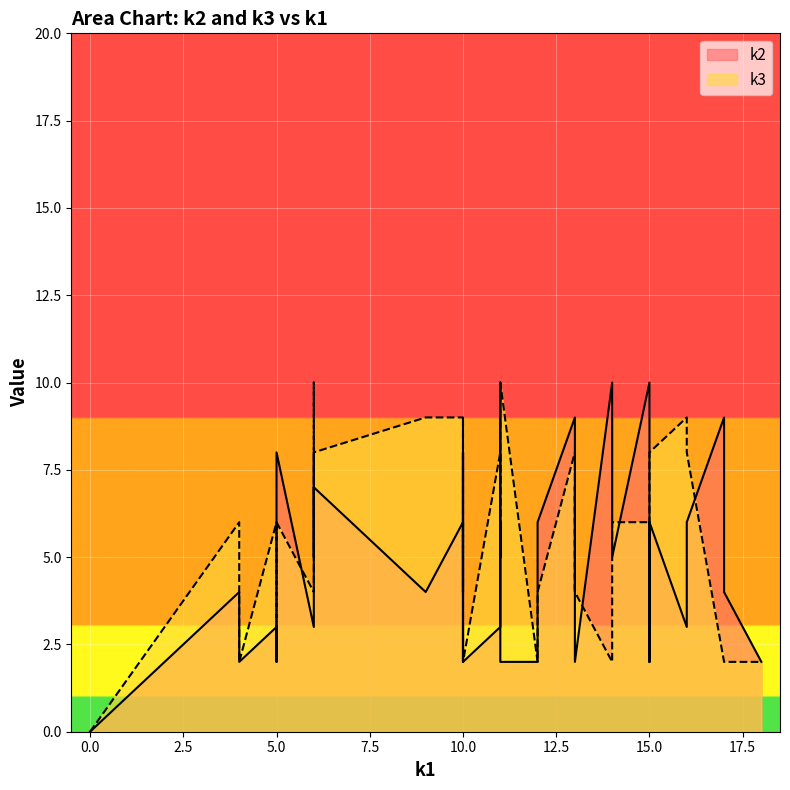

The value of k2 at 38 is 3. True or false?

False